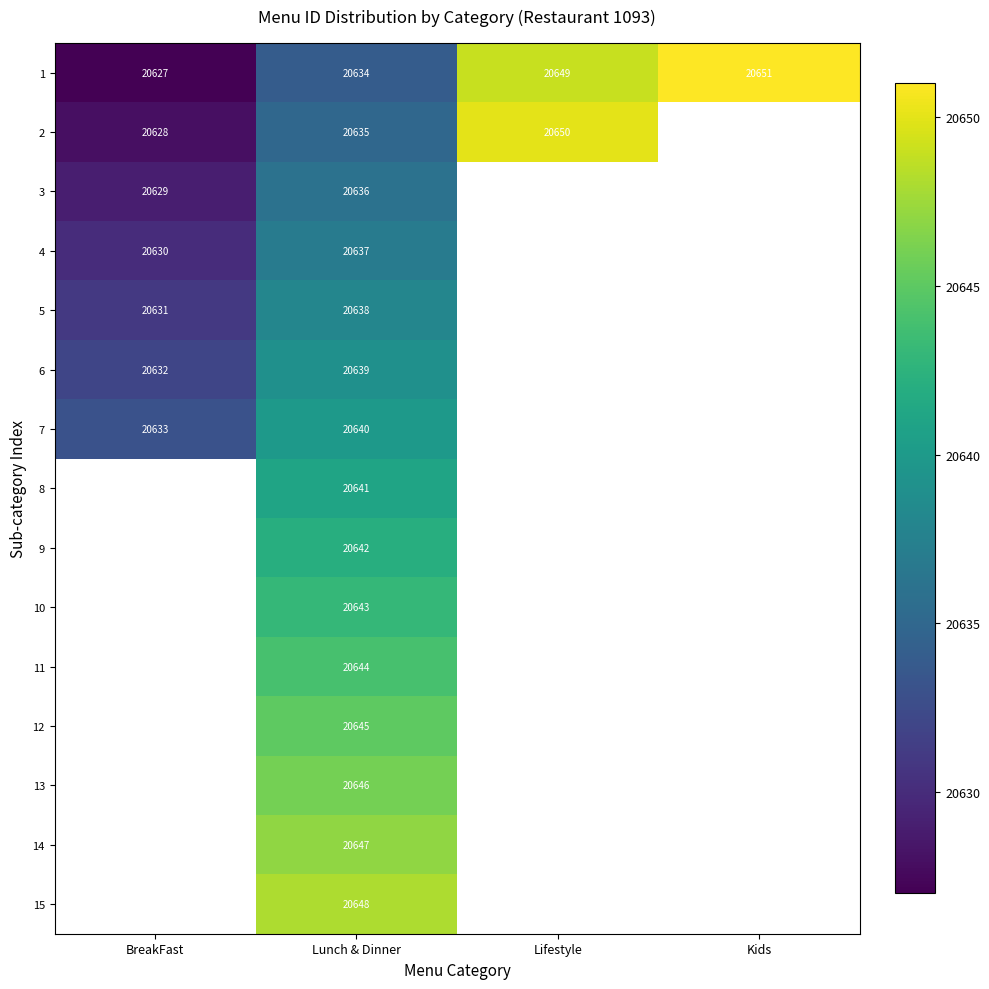

Rank the series at Lunch & Dinner from highest to lowest value.

15, 14, 13, 12, 11, 10, 9, 8, 7, 6, 5, 4, 3, 2, 1